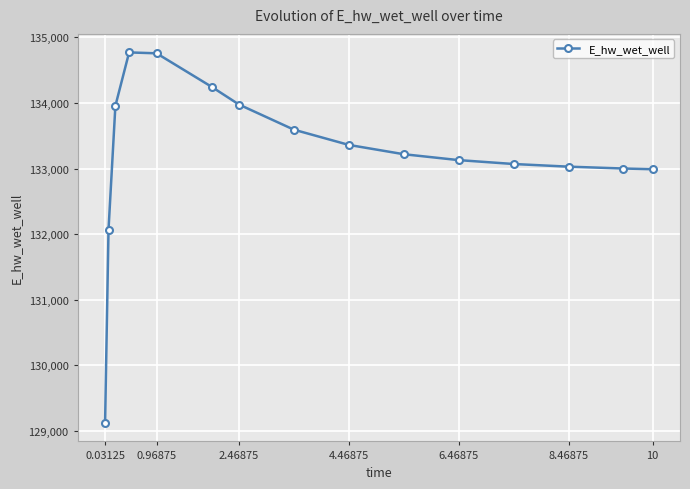

How many values are below 133218?

7